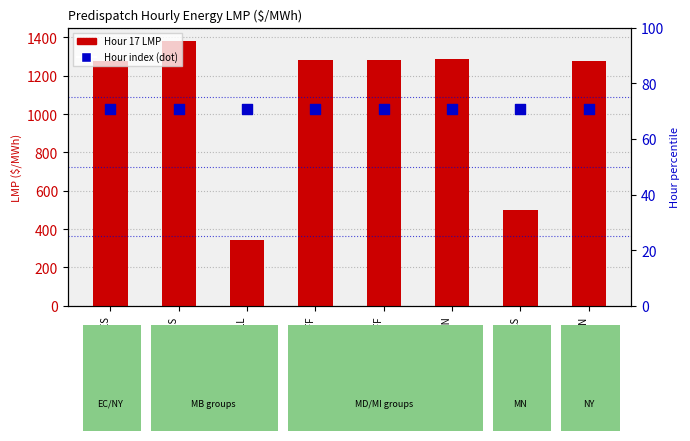

Which series contains the highest Y value?

Hour 17 LMP